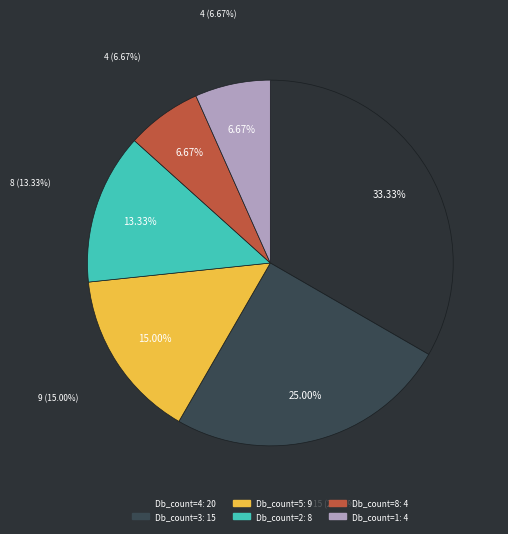

What percentage is the 5 slice, to the nearest percent?

15%